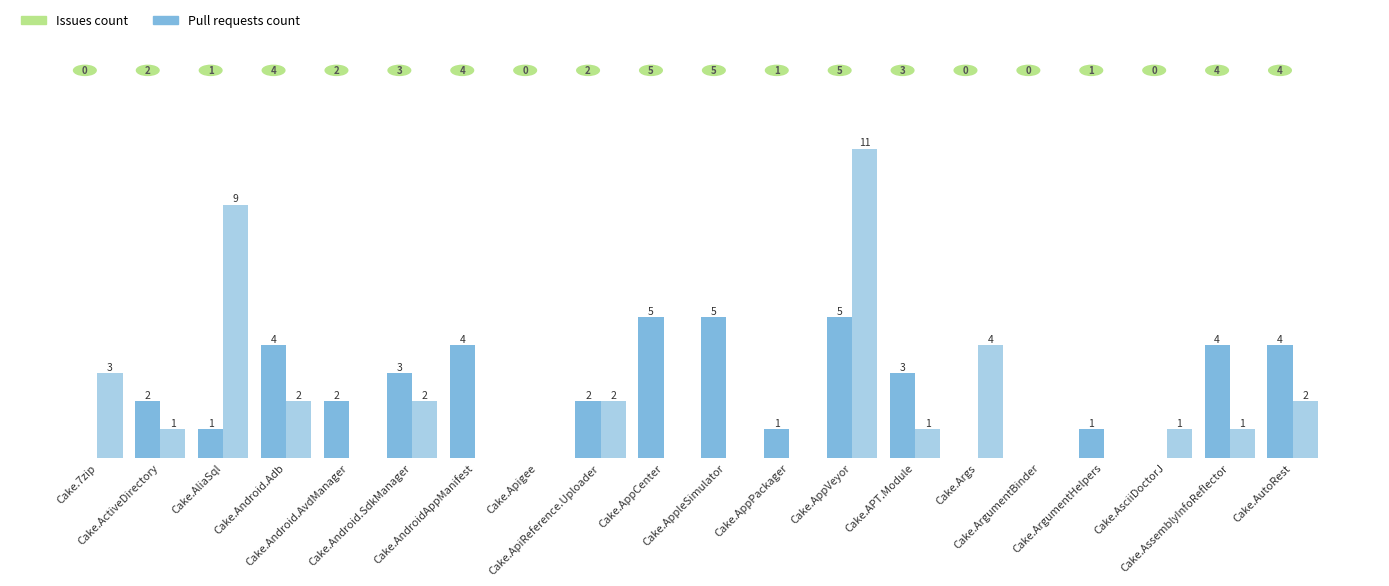

Which series has the largest total across all categories?

Issues count